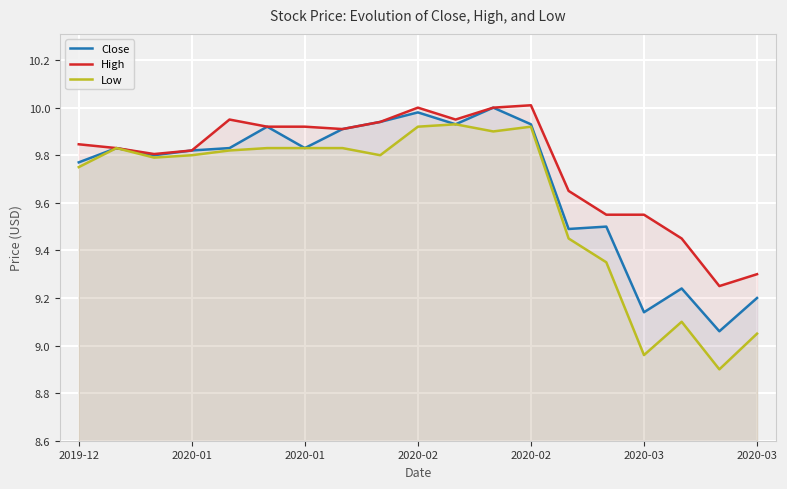

At 16, list the series in order from largest to smallest.

High, Close, Low